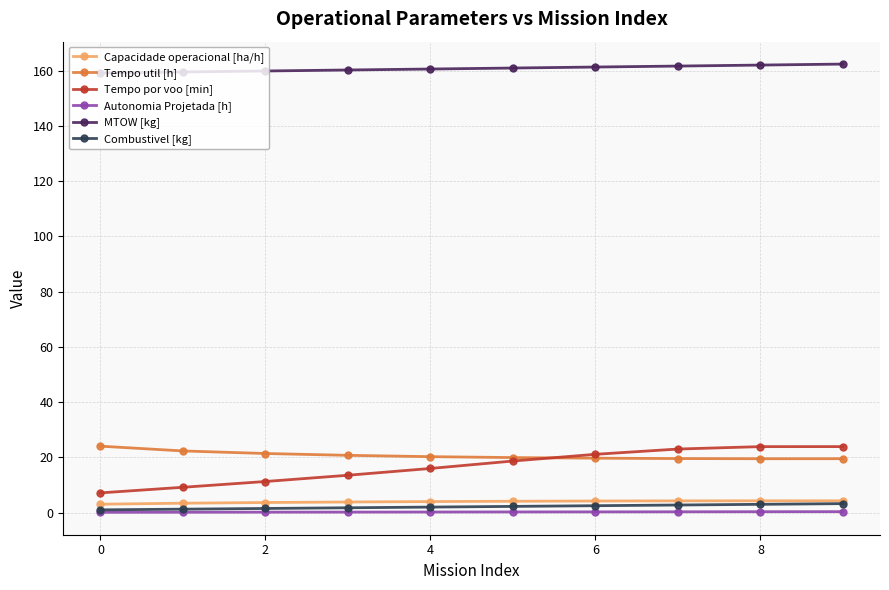

Which series has the widest spread of values?

Tempo por voo [min]